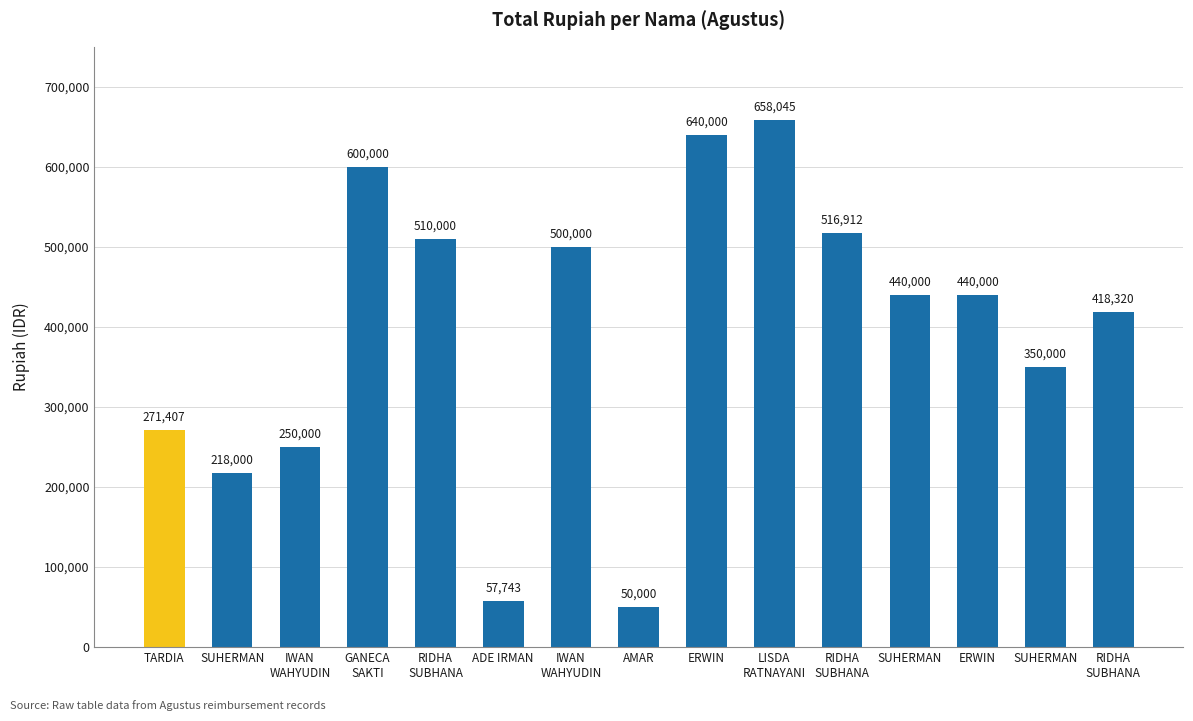

True or false: the data shows 191196 at SUHERMAN.

False